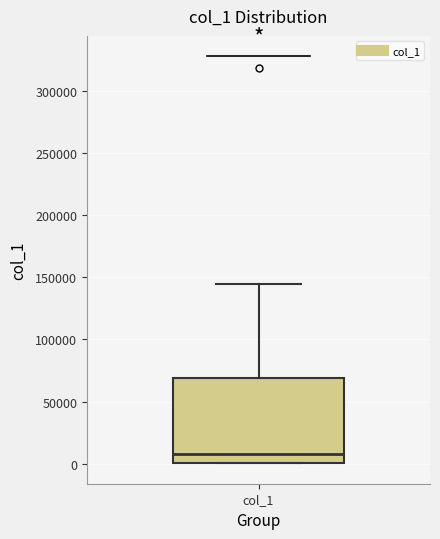

Transcribe this box plot: give where the median line is, the range the box spans, and where the two whiskers end, as read against the y-axis. The values are not printed on the chart, so give them approximately, as read against the axis.

median 10000, box 0 to 70000, whiskers 0 to 145000